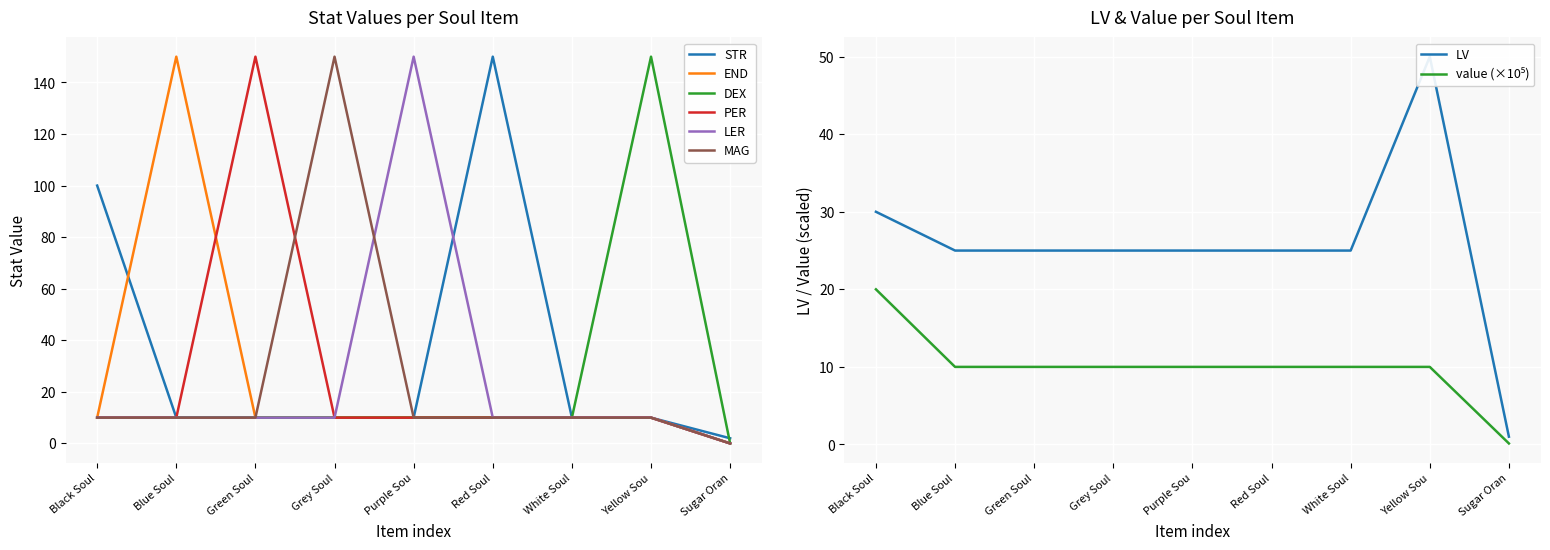

The MAG series shows 10 at Yellow Sou. True or false?

True